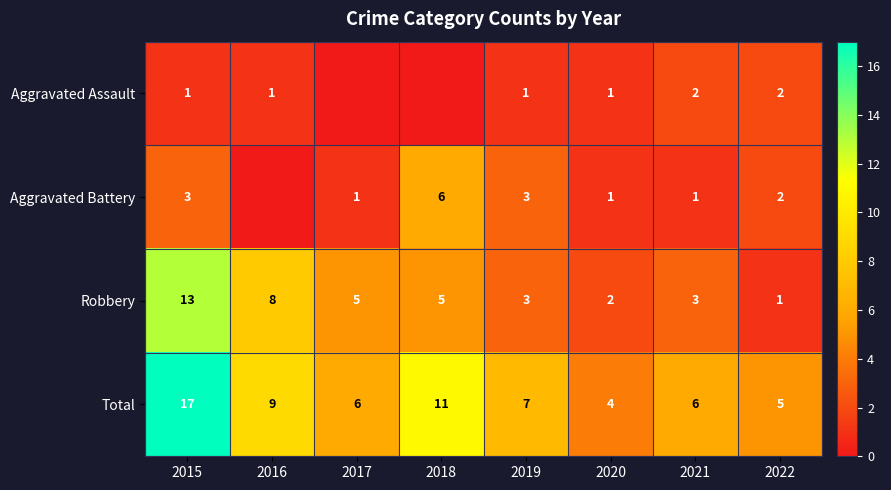

At which label is Total closest to 10?

2016